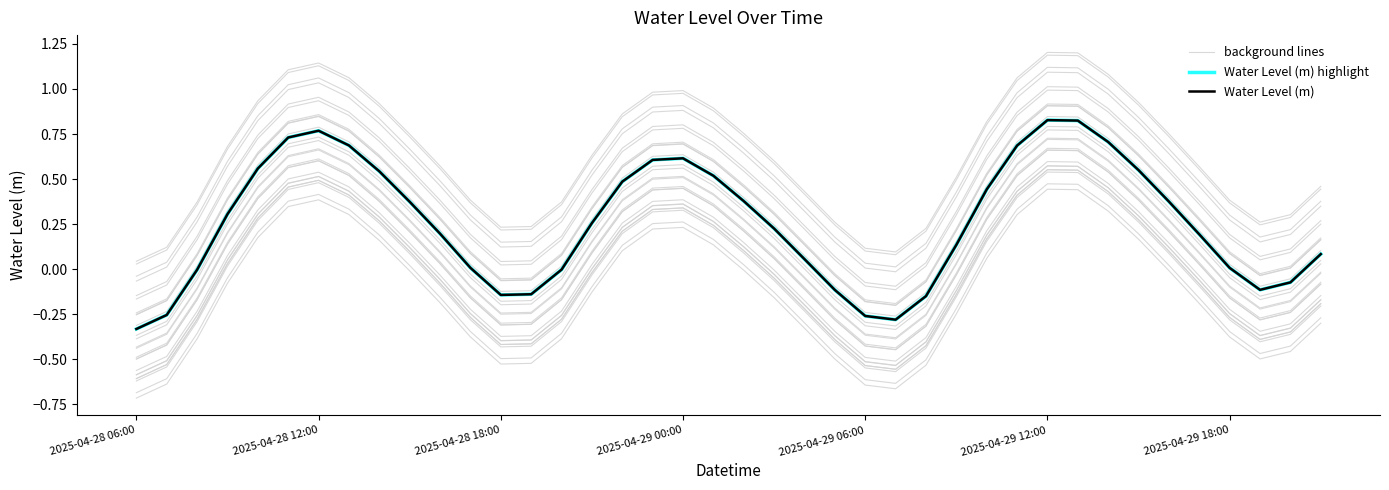

How many data points does each series have?

40